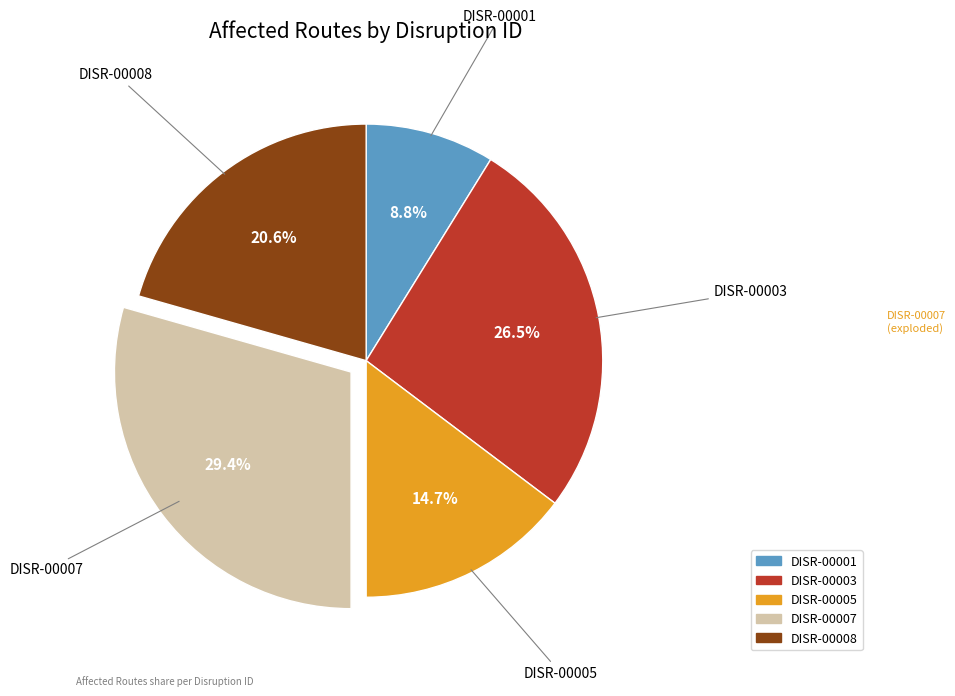

Is it true that DISR-00007 is 42% of the pie?

False